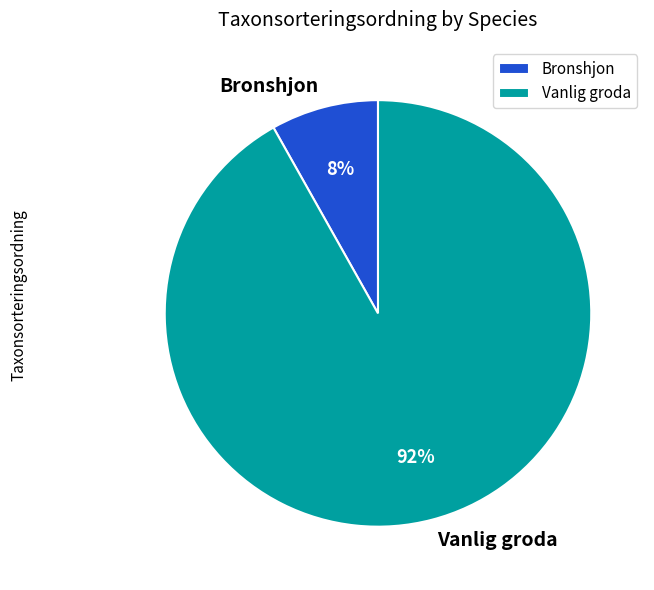

To the nearest percent, what is the difference between the Vanlig groda and Bronshjon slice percentages?

84%